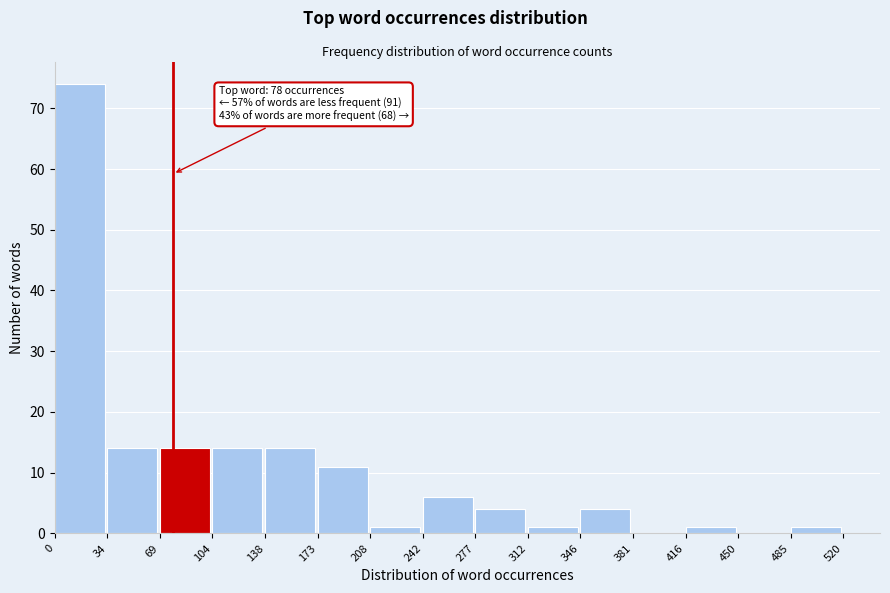

Over which range of the x-axis is the bar tallest?

0 to 34